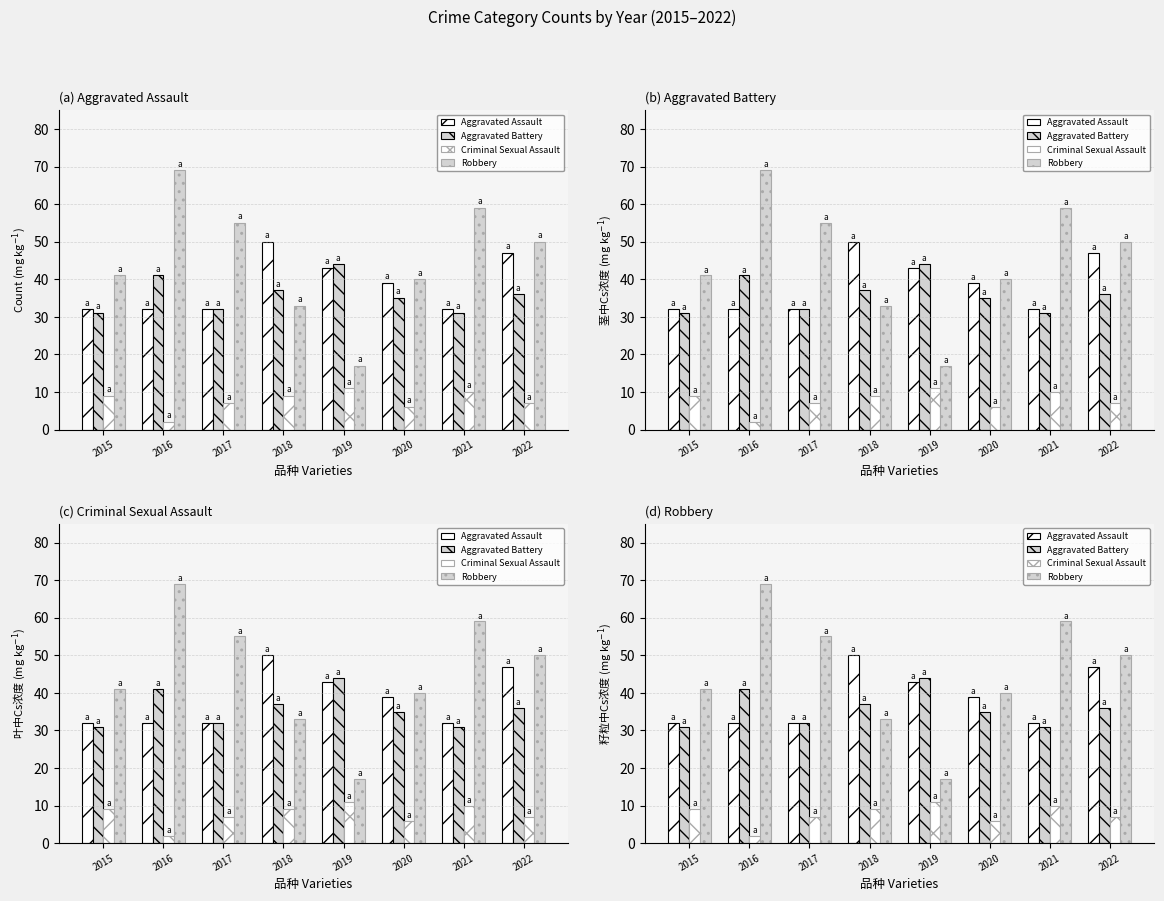

At which category is the sum across all series the highest?

2016